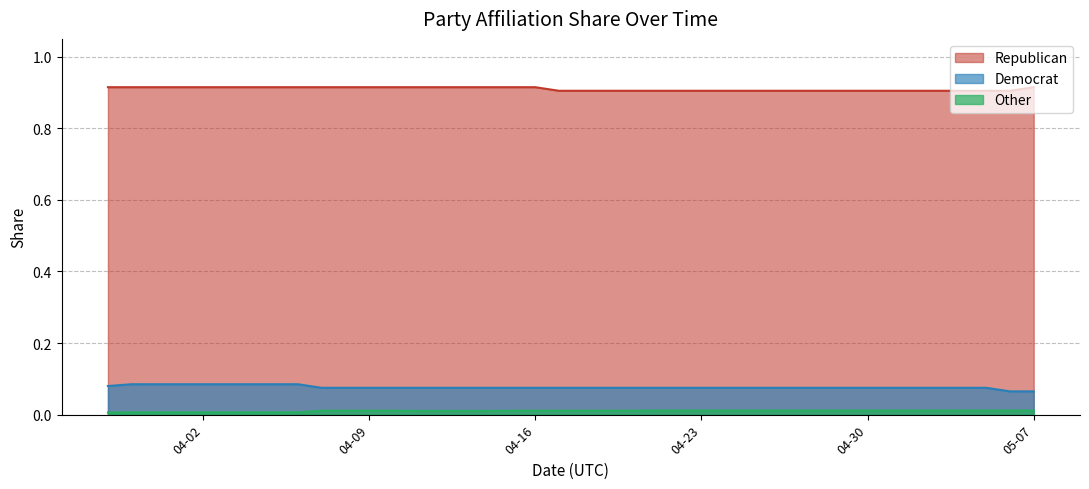

Rank the series at 04-16 from highest to lowest value.

Republican, Democrat, Other